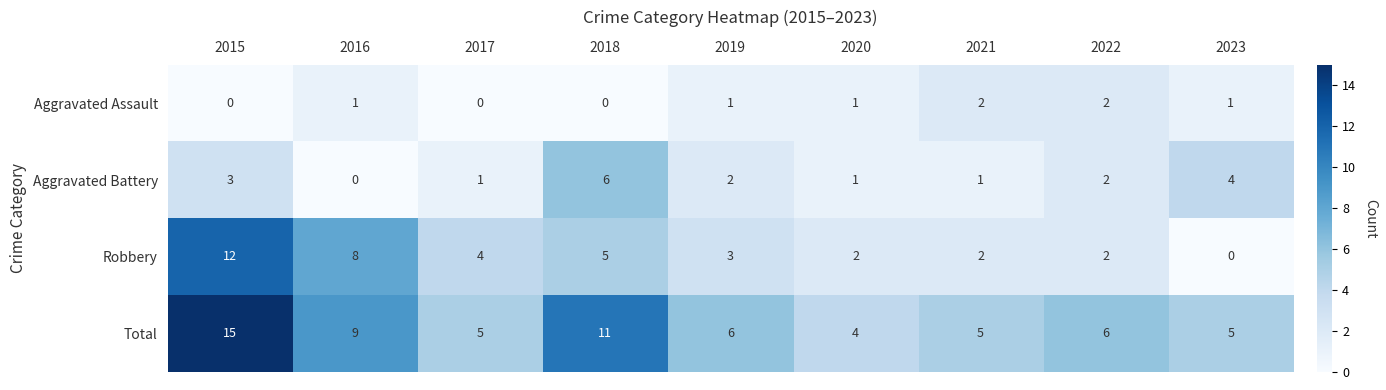

How many data points does each series have?

9